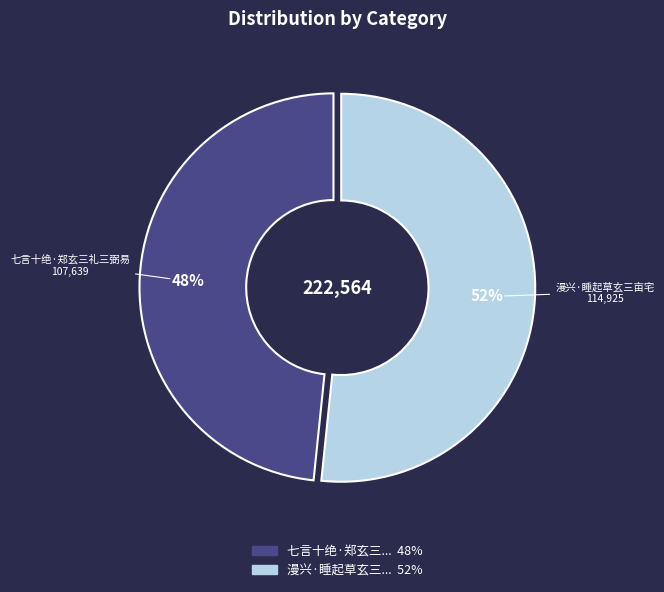

Is there a majority slice in this chart?

Yes